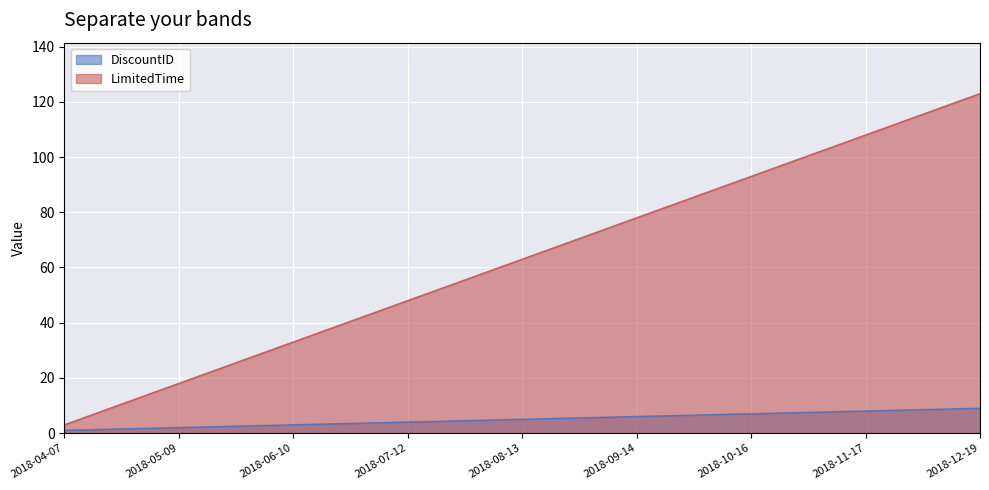

What is the average value of the LimitedTime series?

63